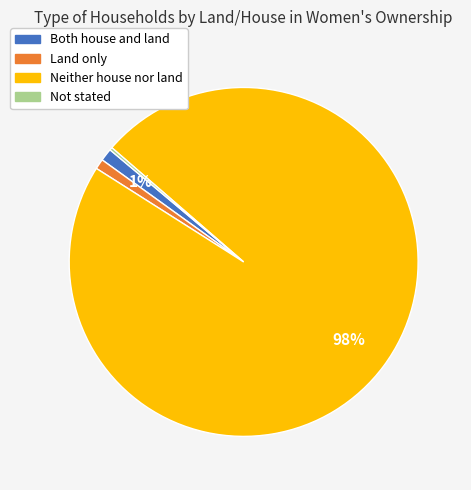

Between Both house and land and Neither house nor land, which is larger?

Neither house nor land